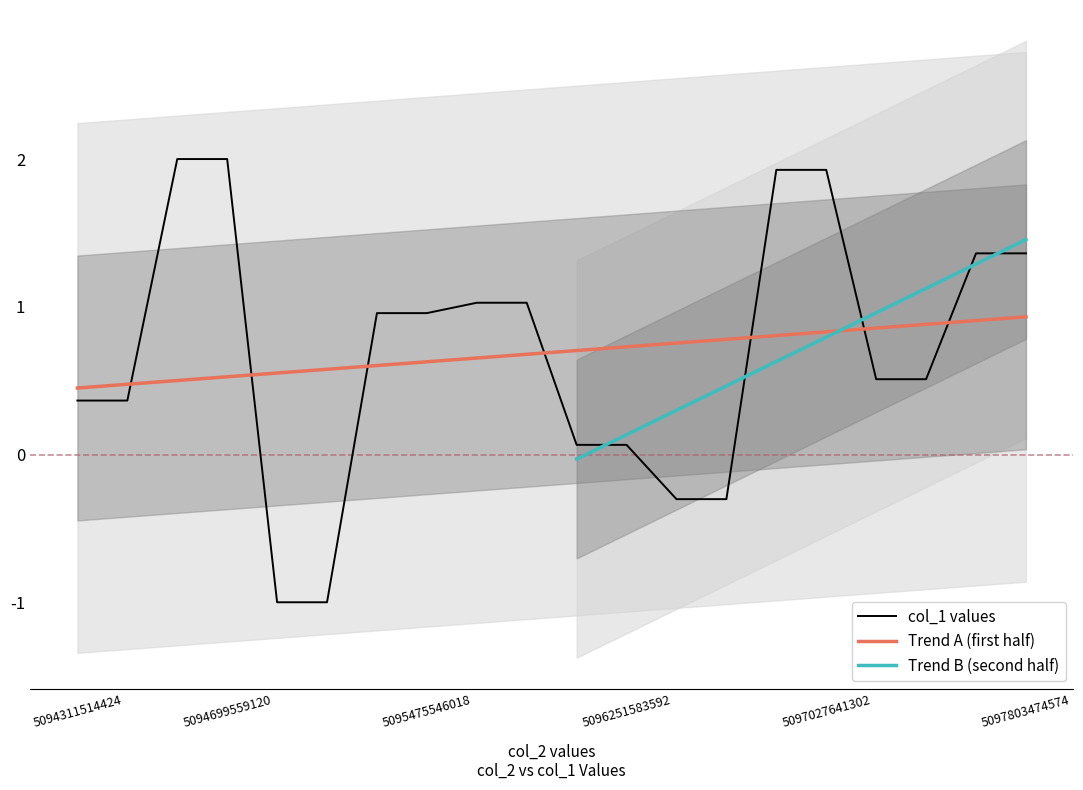

True or false: col_1 values has a value of 0.6 at 5097027641302.

False